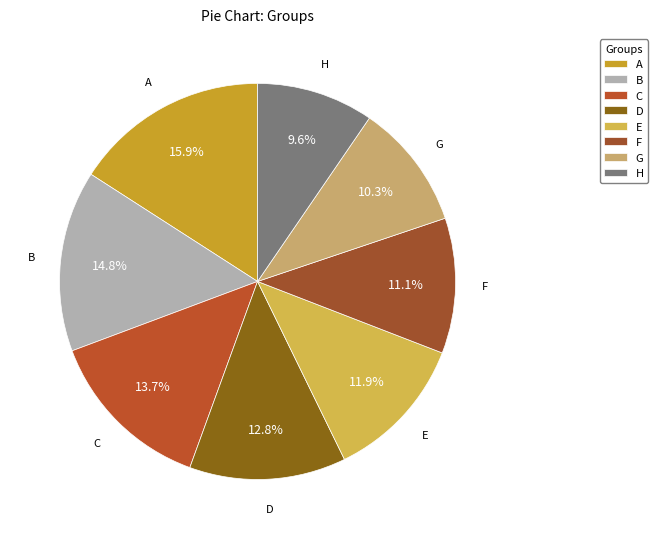

What is the largest slice in the pie chart?

A